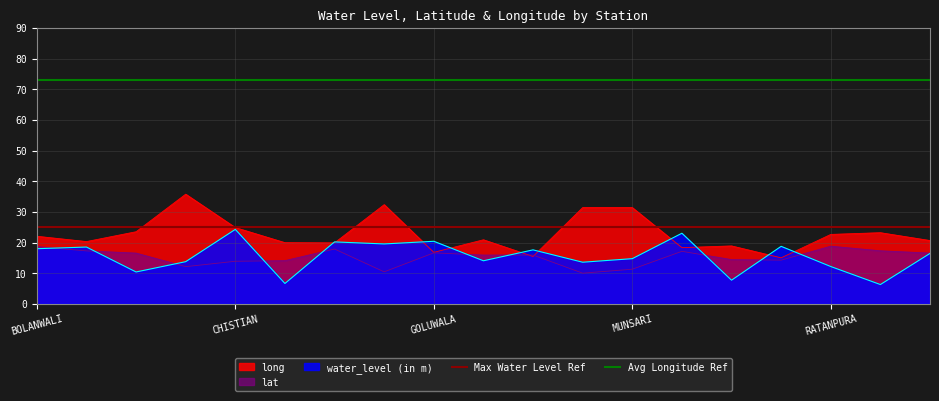

How many lines are shown in the chart?

2